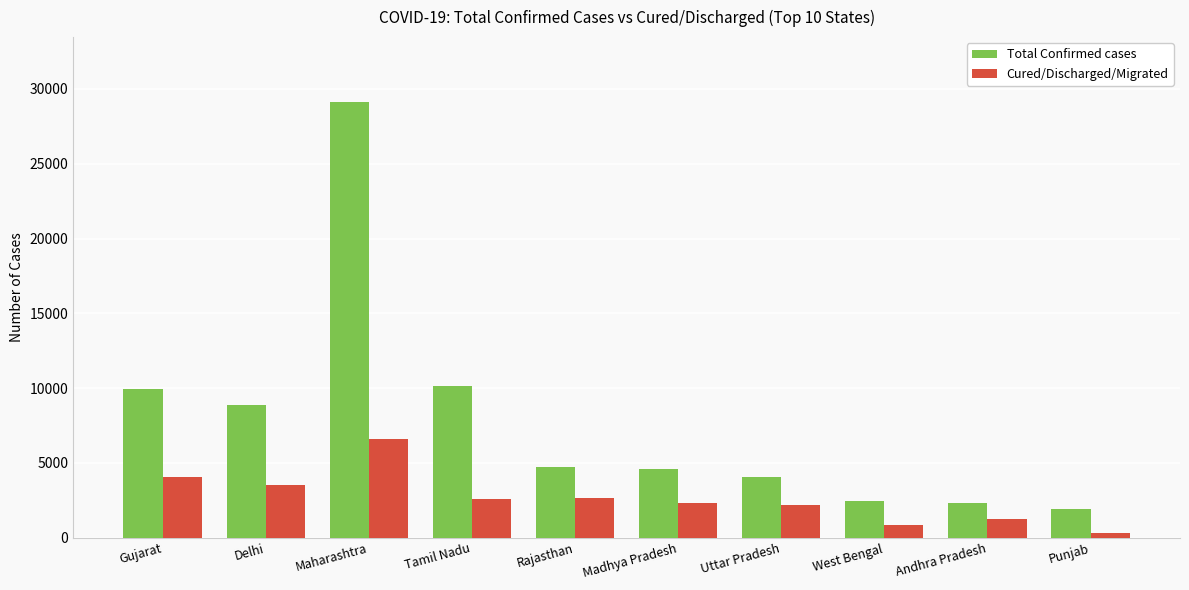

Between Gujarat and West Bengal, which series saw the biggest shift?

Total Confirmed cases